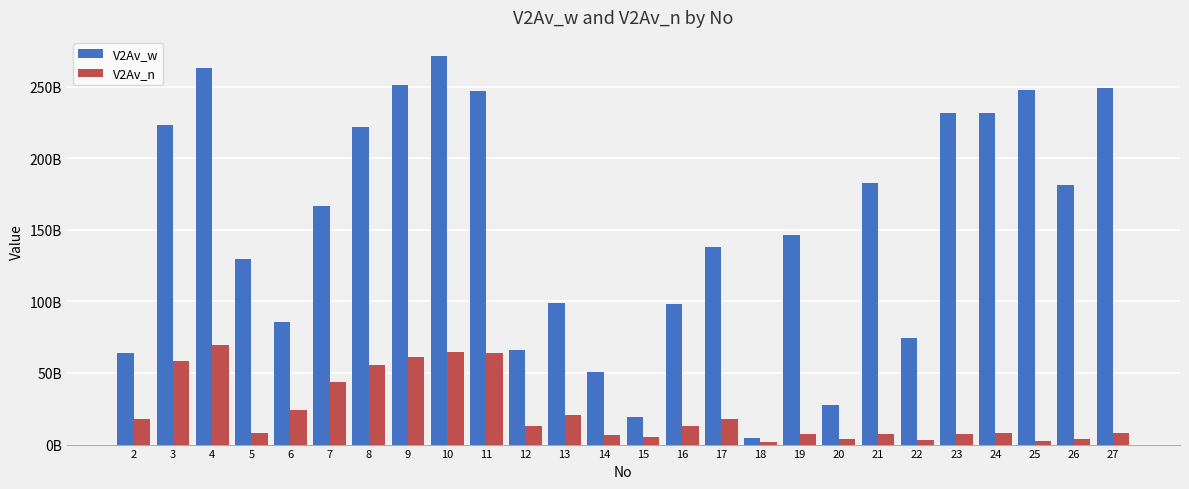

What are all the series names shown in the legend?

V2Av_w, V2Av_n